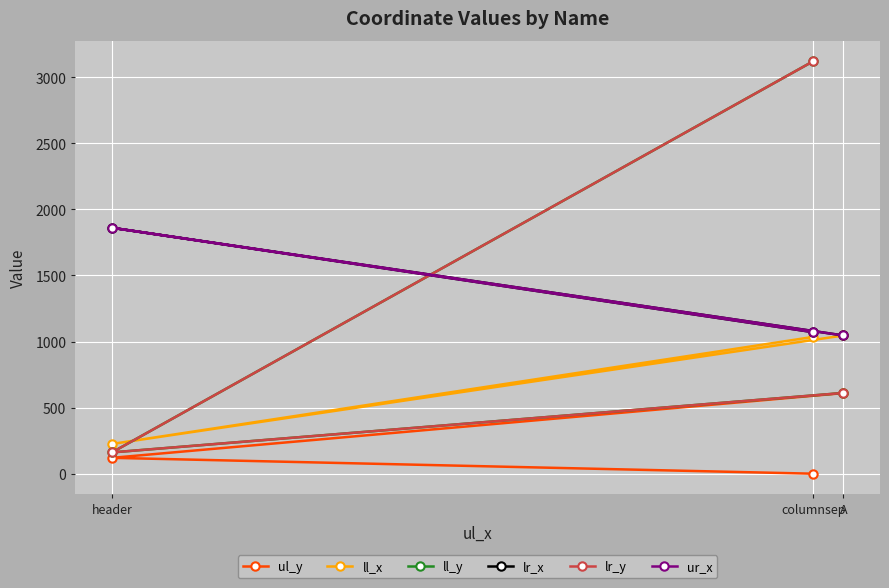

List the series in order of their peak value, highest first.

ll_y, lr_y, lr_x, ur_x, ll_x, ul_y